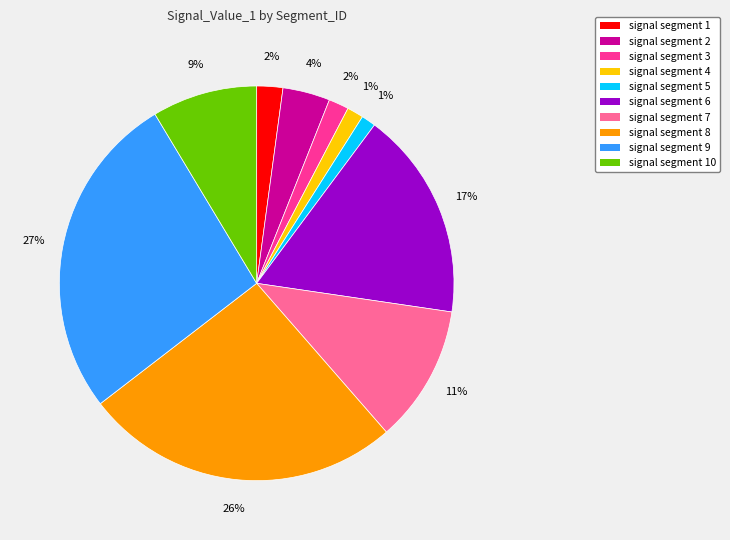

To the nearest percent, what is the difference between the largest and smallest slice percentages?

26%